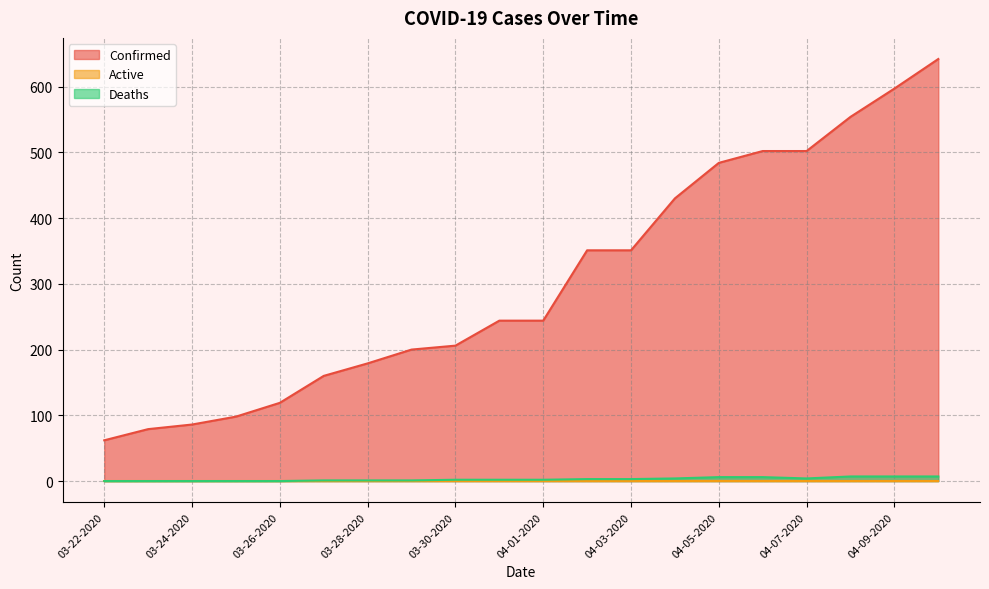

Is it true that Deaths equals 2 at 03-31-2020?

True